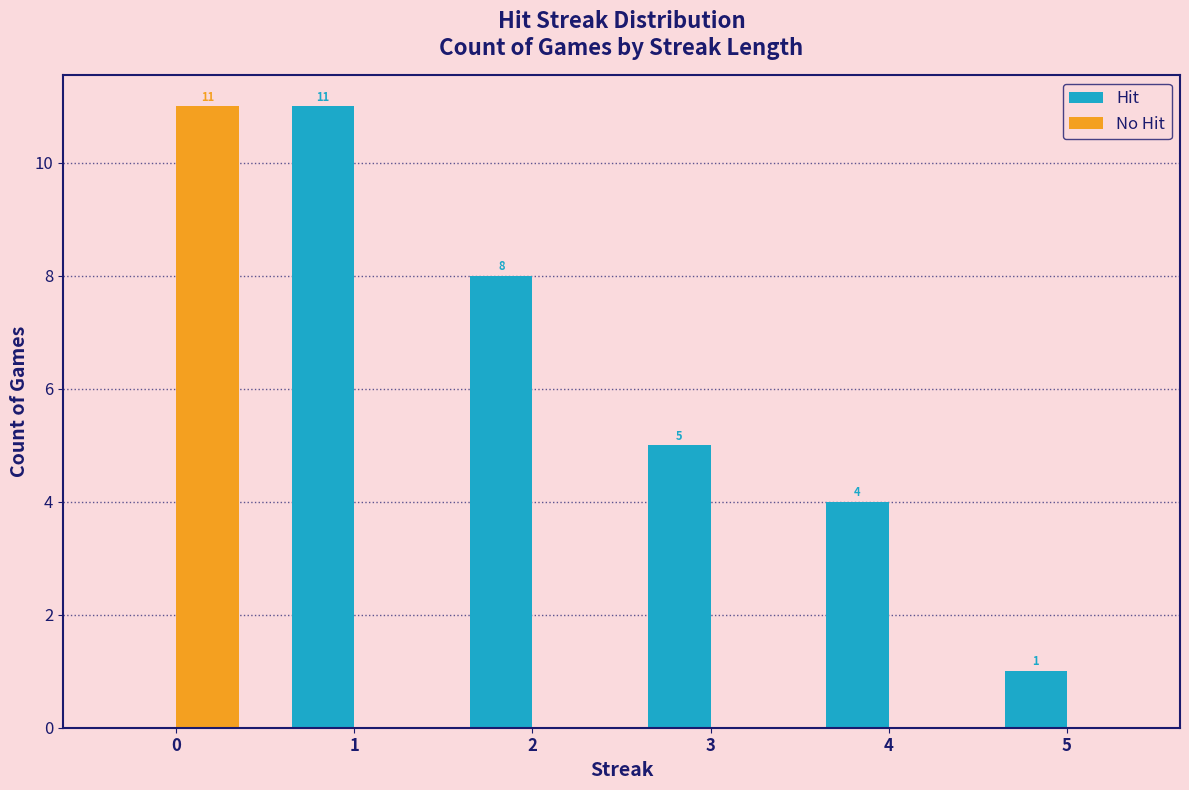

Between 1 and 5, which series saw the biggest shift?

Hit